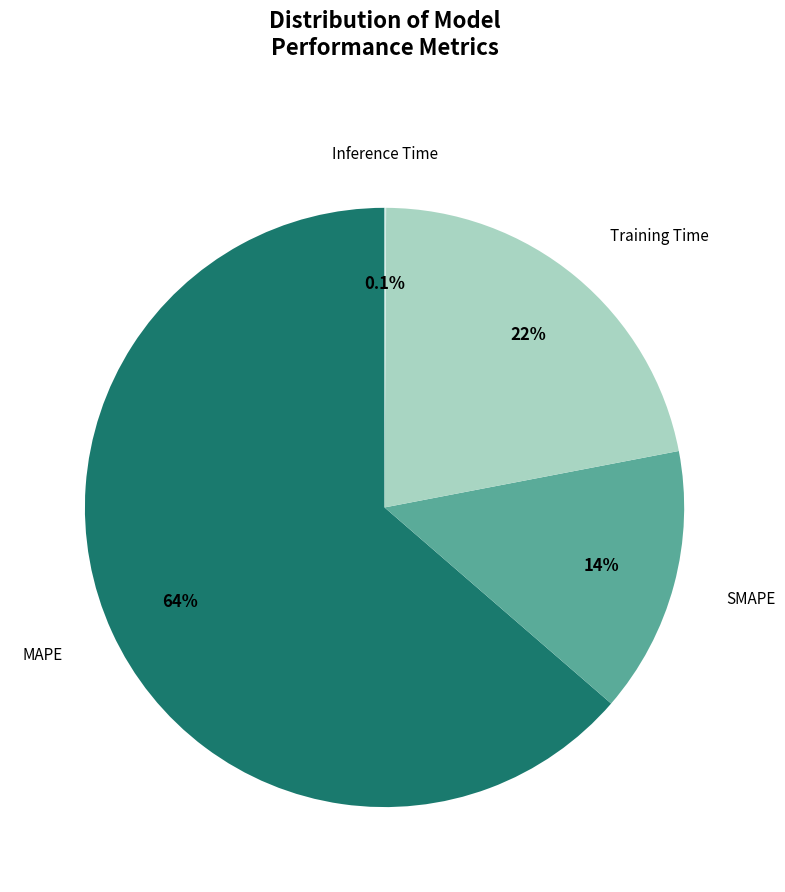

True or false: Training Time accounts for 22% of the total.

True